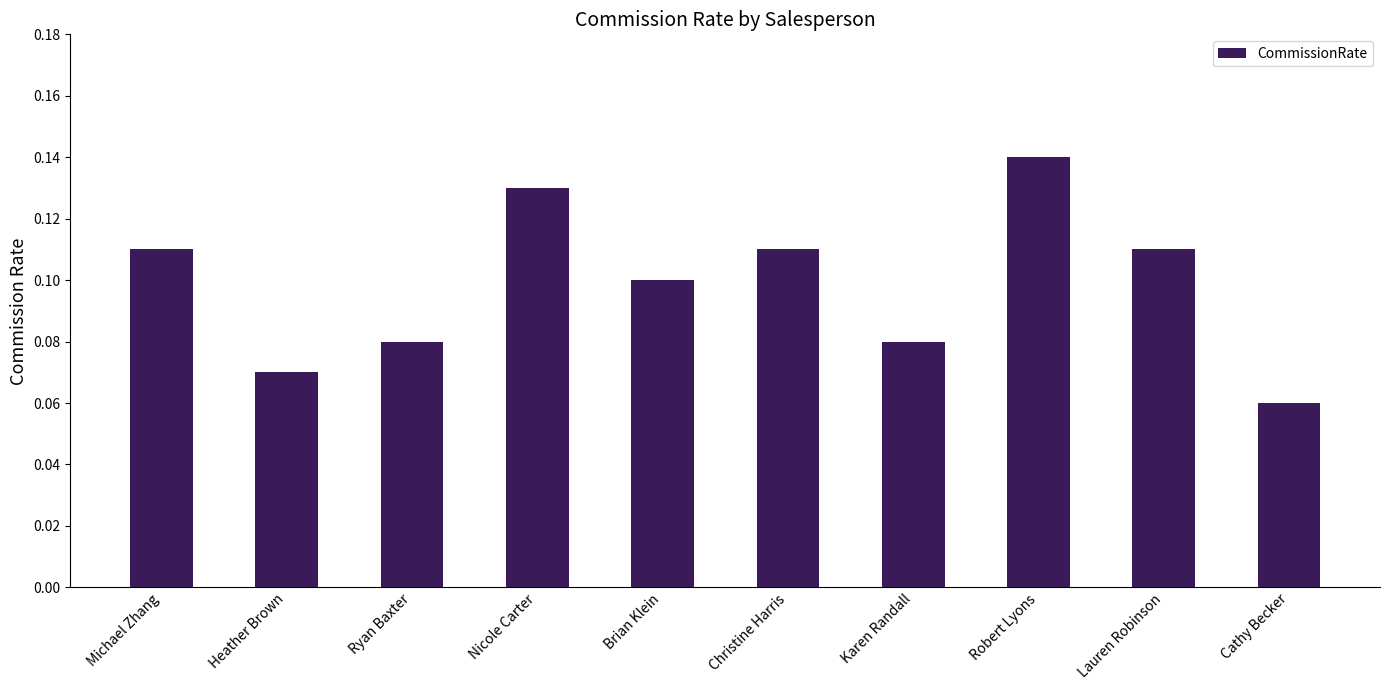

What is the label of the 6th bar from the left?

Christine Harris